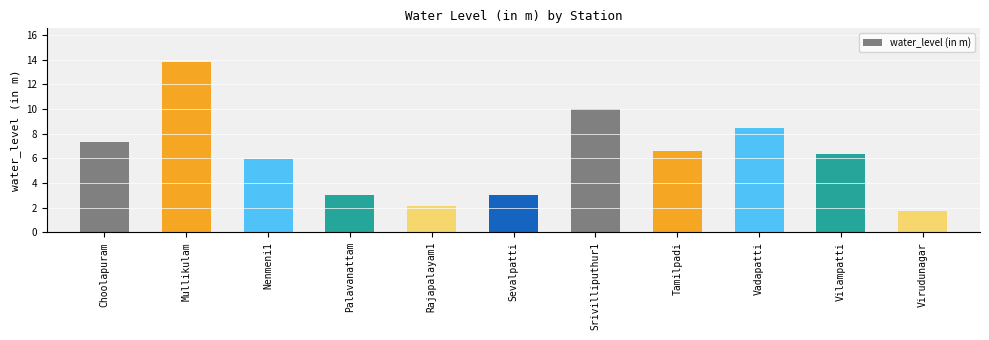

What is the maximum value shown in the chart?

13.8